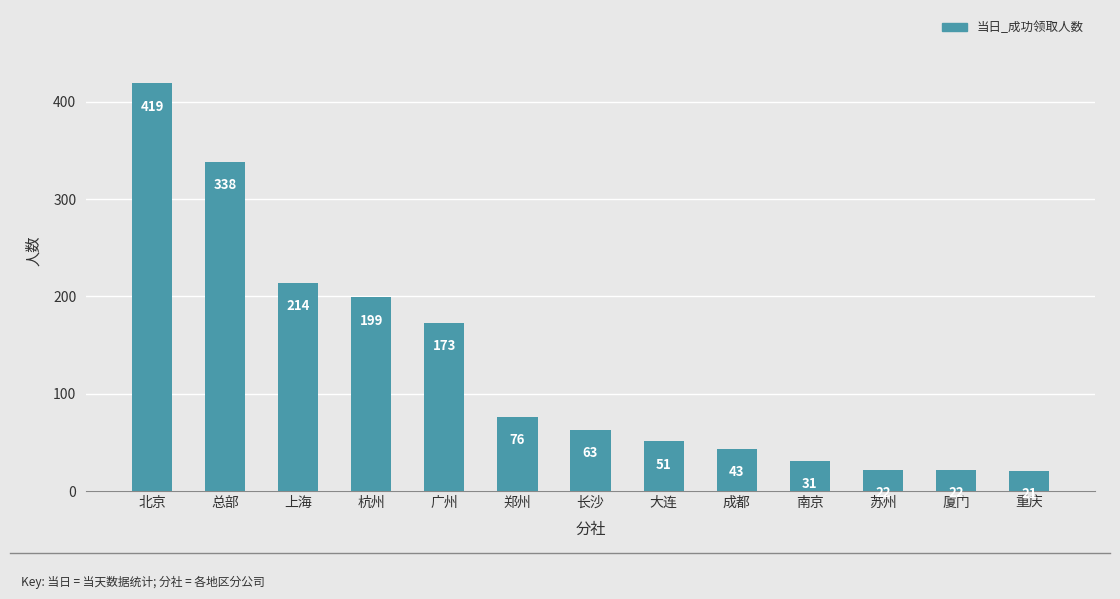

Is it true that the value at 大连 is 51?

True